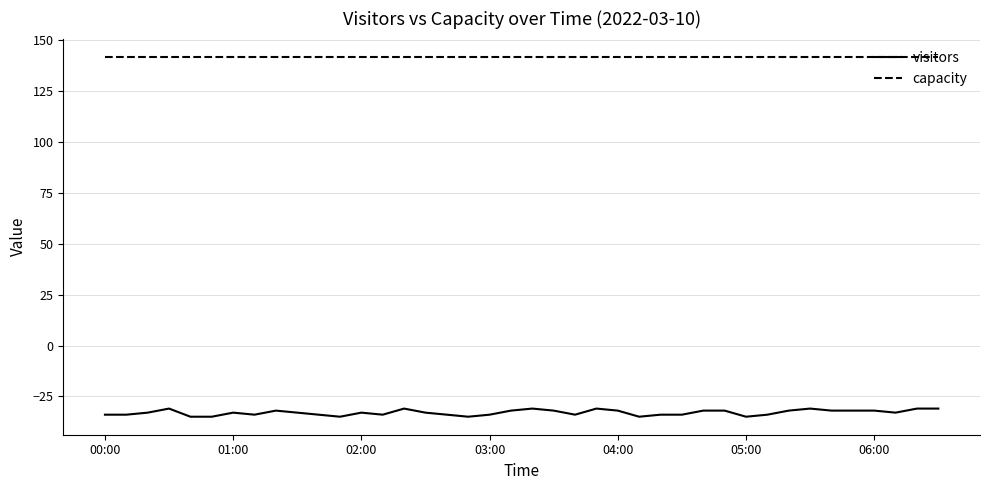

Rank the series by their maximum value, from highest to lowest.

capacity, visitors